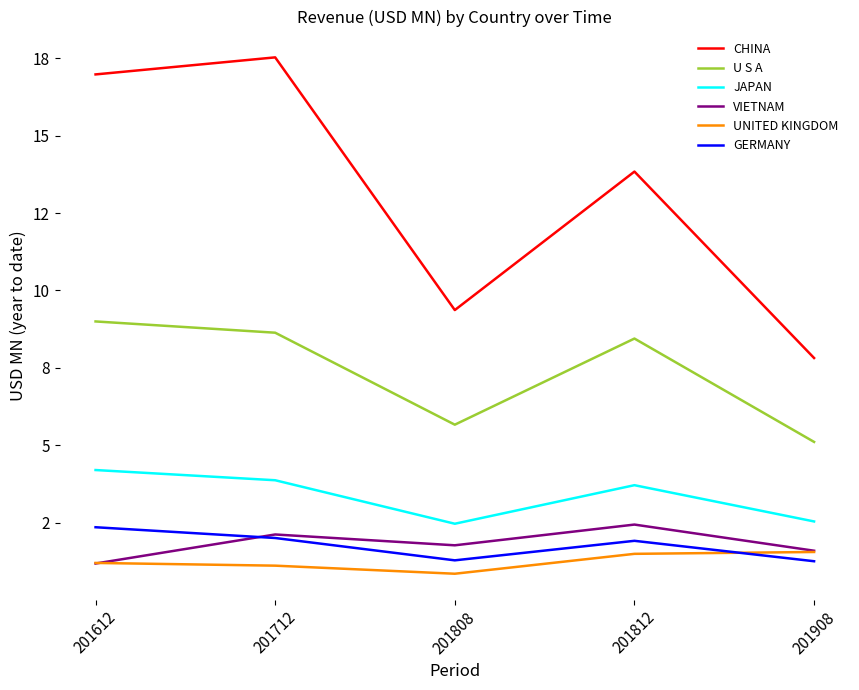

Which series has the largest total across all categories?

CHINA